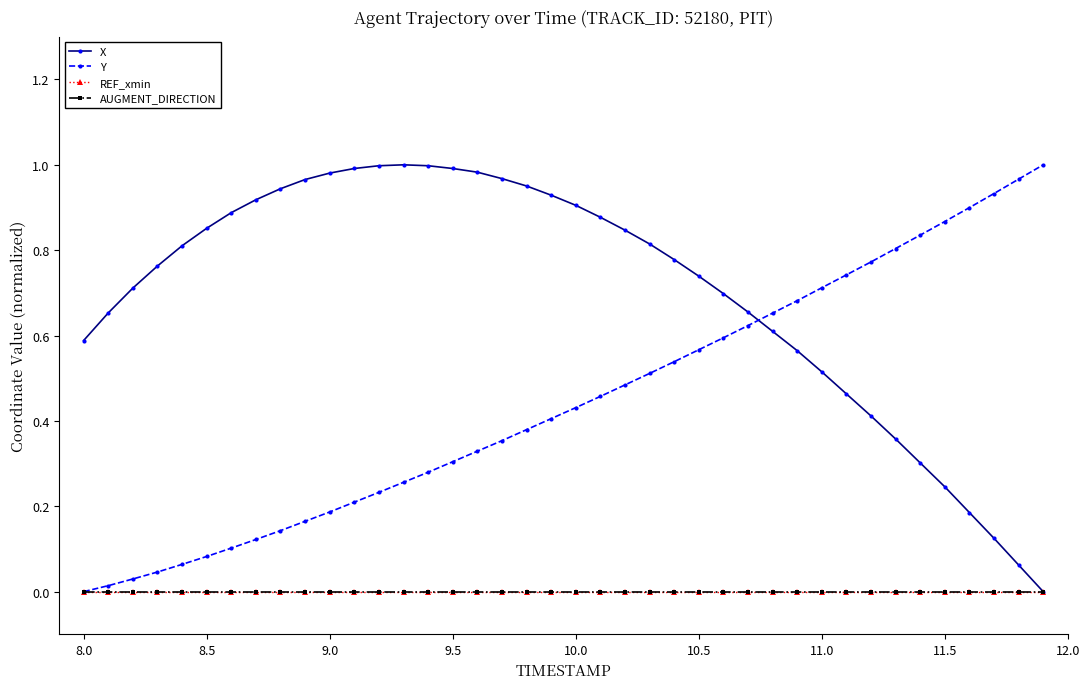

Reading left to right, transcribe all the data shown in this chart.

X: 0.6	0.7	0.7	0.8	0.8	0.9	0.9	0.9	0.9	1.0	1.0	1.0	1.0	1.0	1.0	1.0	1.0	1.0	1.0	0.9	0.9	0.9	0.8	0.8	0.8	0.7	0.7	0.7	0.6	0.6	0.5	0.5	0.4	0.4	0.3	0.2	0.2	0.1	0.1	0.0
Y: 0.0	0.0	0.0	0.0	0.1	0.1	0.1	0.1	0.1	0.2	0.2	0.2	0.2	0.3	0.3	0.3	0.3	0.4	0.4	0.4	0.4	0.5	0.5	0.5	0.5	0.6	0.6	0.6	0.7	0.7	0.7	0.7	0.8	0.8	0.8	0.9	0.9	0.9	1.0	1.0
REF_xmin: 0.0	0.0	0.0	0.0	0.0	0.0	0.0	0.0	0.0	0.0	0.0	0.0	0.0	0.0	0.0	0.0	0.0	0.0	0.0	0.0	0.0	0.0	0.0	0.0	0.0	0.0	0.0	0.0	0.0	0.0	0.0	0.0	0.0	0.0	0.0	0.0	0.0	0.0	0.0	0.0
AUGMENT_DIRECTION: 0.0	0.0	0.0	0.0	0.0	0.0	0.0	0.0	0.0	0.0	0.0	0.0	0.0	0.0	0.0	0.0	0.0	0.0	0.0	0.0	0.0	0.0	0.0	0.0	0.0	0.0	0.0	0.0	0.0	0.0	0.0	0.0	0.0	0.0	0.0	0.0	0.0	0.0	0.0	0.0